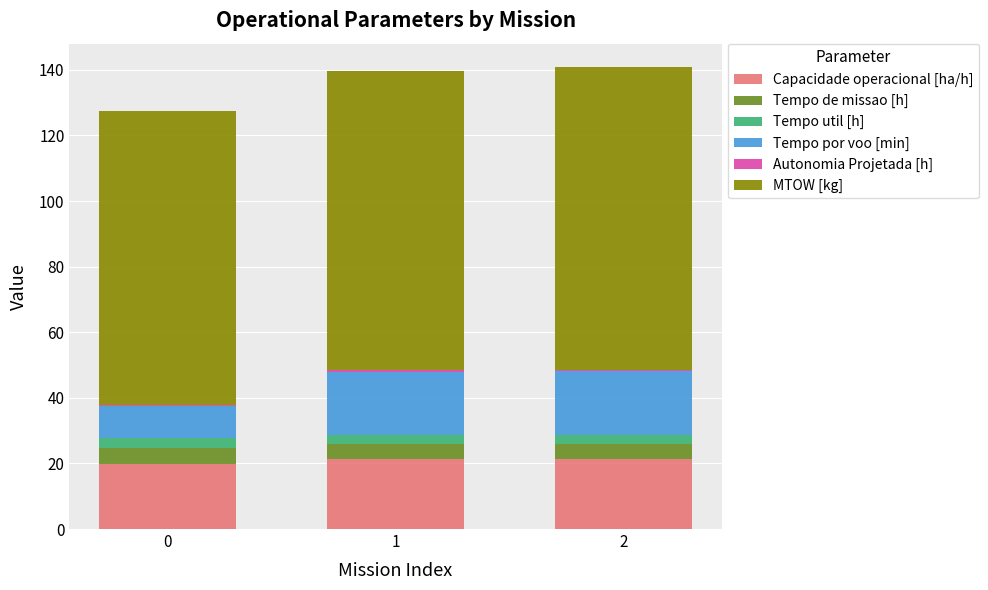

What is the average value of the Capacidade operacional [ha/h] series?

20.9